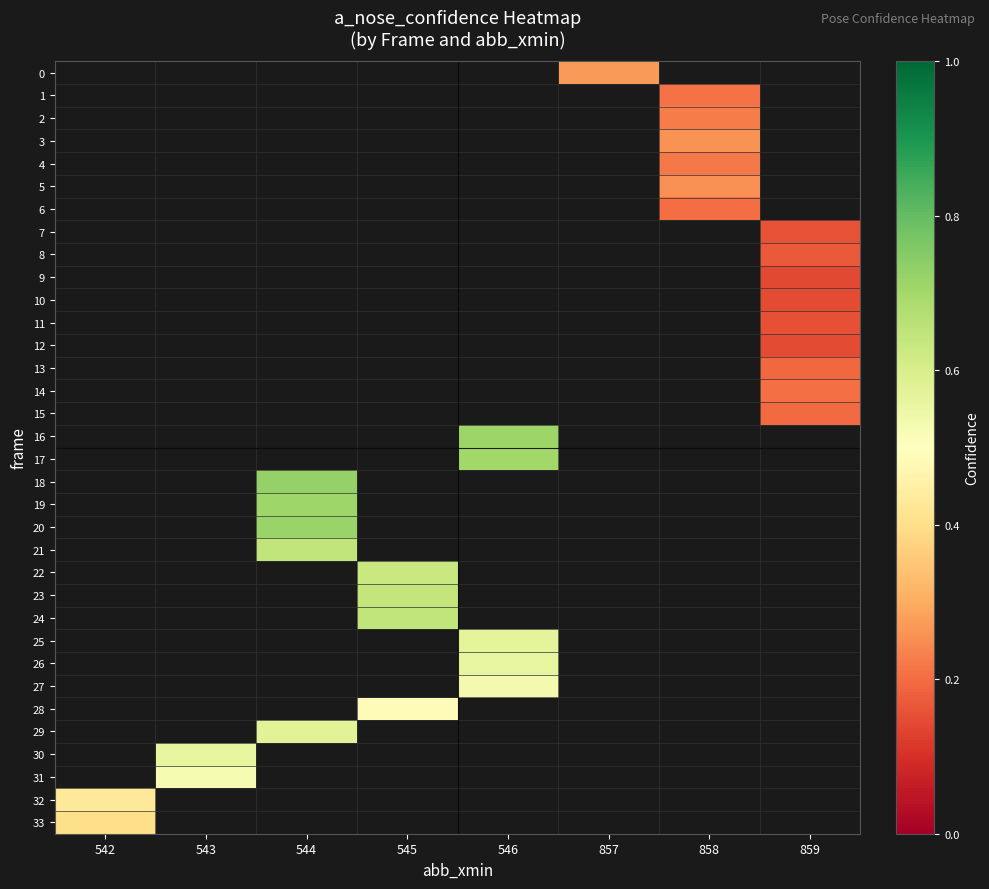

At which category does the chart reach its minimum across all series?

859